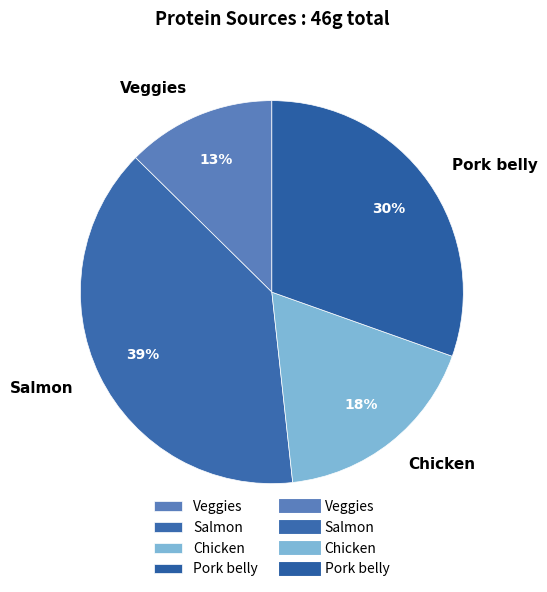

Is there any slice that represents more than half of the pie?

No